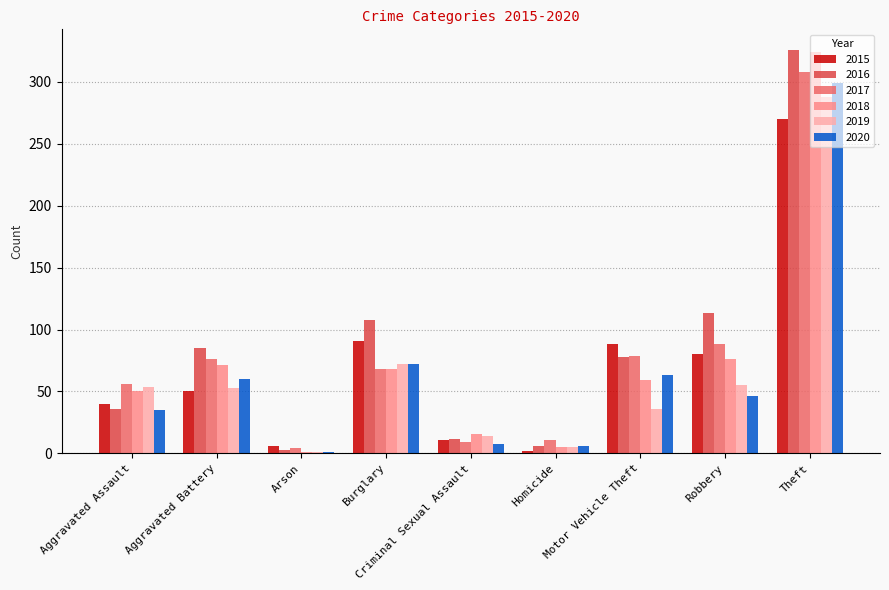

How many groups of bars are there?

9